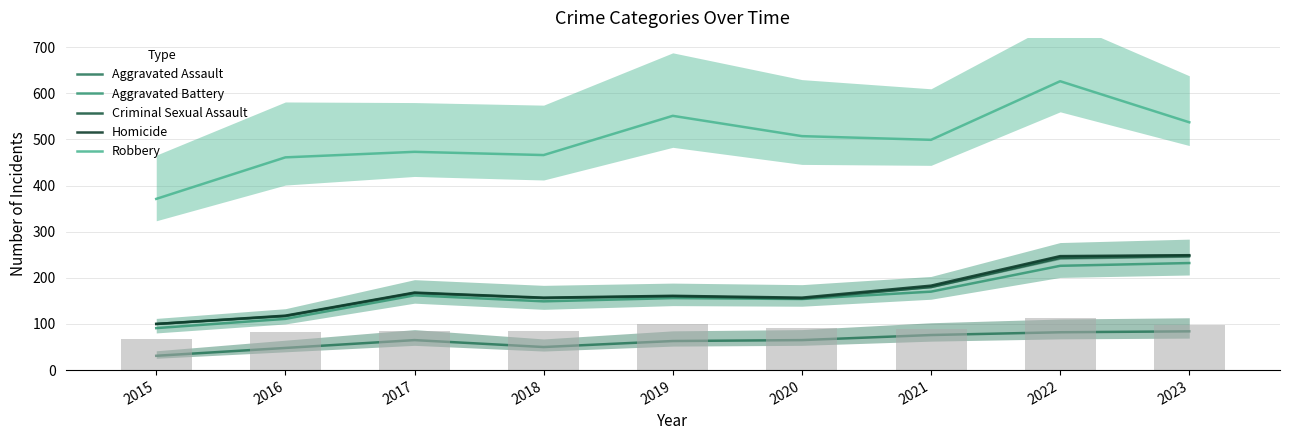

At which label does Aggravated Assault reach its minimum?

2015